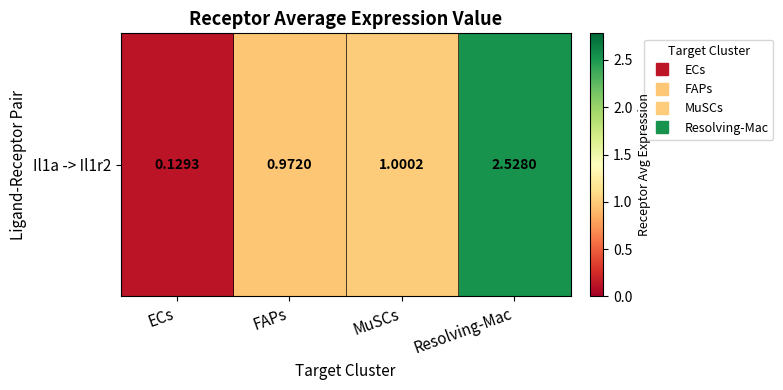

Reading left to right, extract all data points from this chart.

ECs=0.1	FAPs=1.0	MuSCs=1.0	Resolving-Mac=2.5